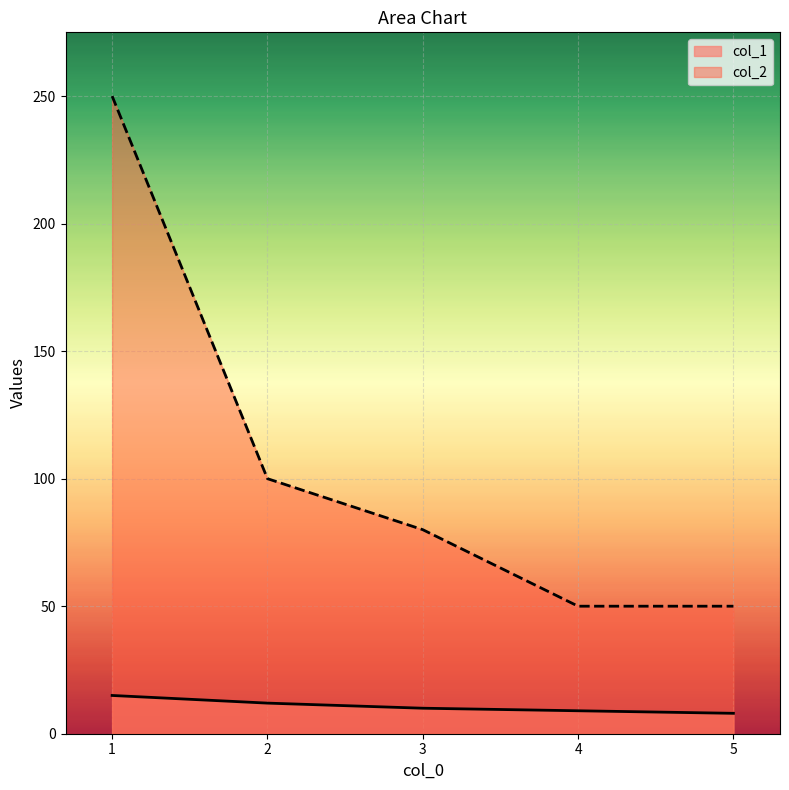

Between 1 and 5, which is larger?

1